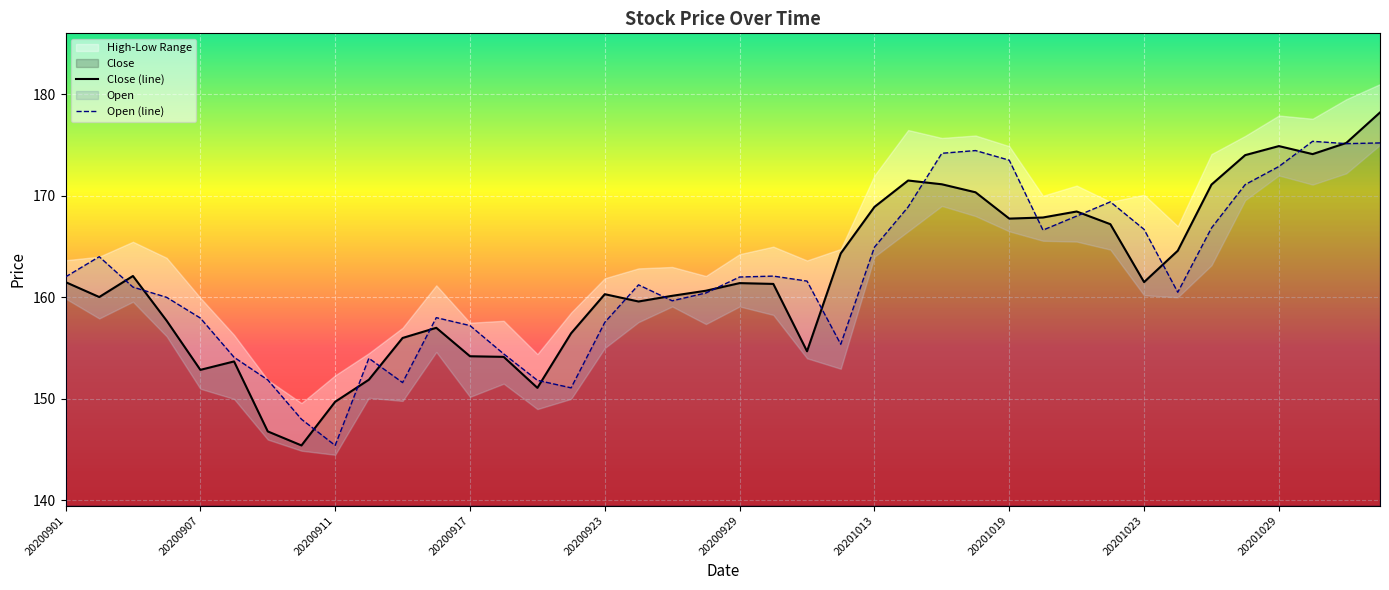

True or false: Open (line) has more than 1 interior local peaks.

True